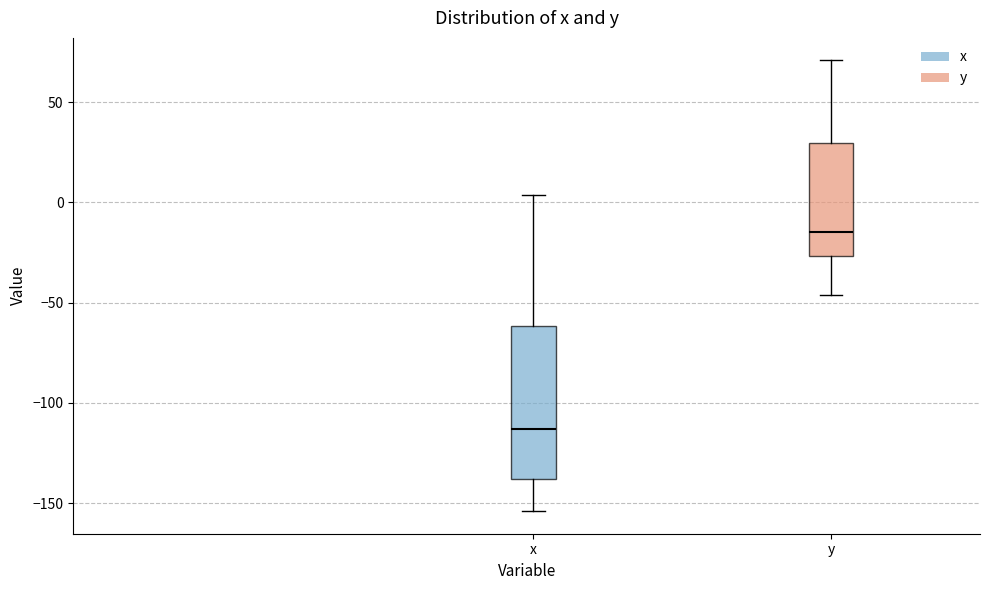

Which box's median line is the lowest?

x